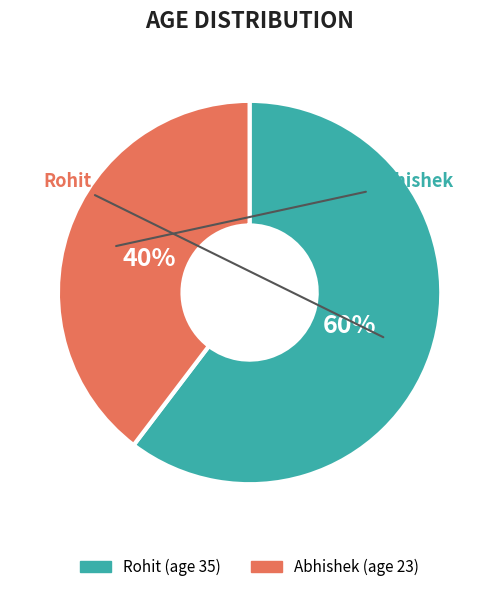

Is the sum of Abhishek and Rohit greater than half?

Yes